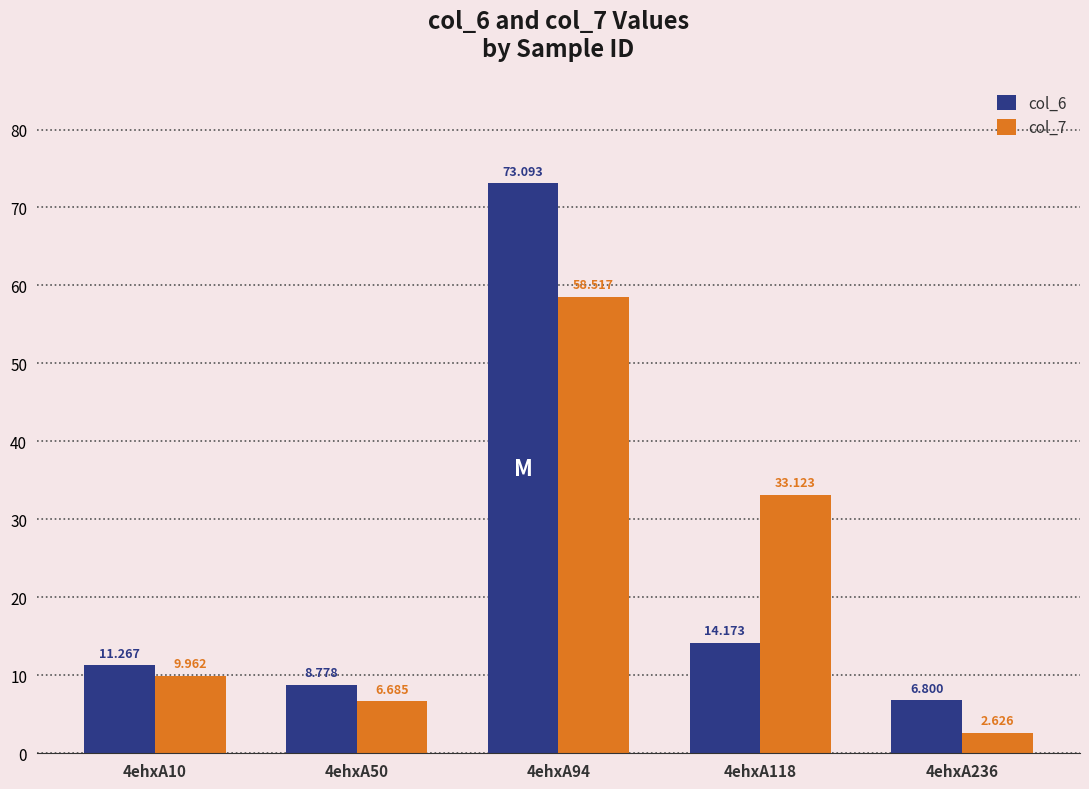

Is it true that col_6 equals 4.8 at 4ehxA118?

False